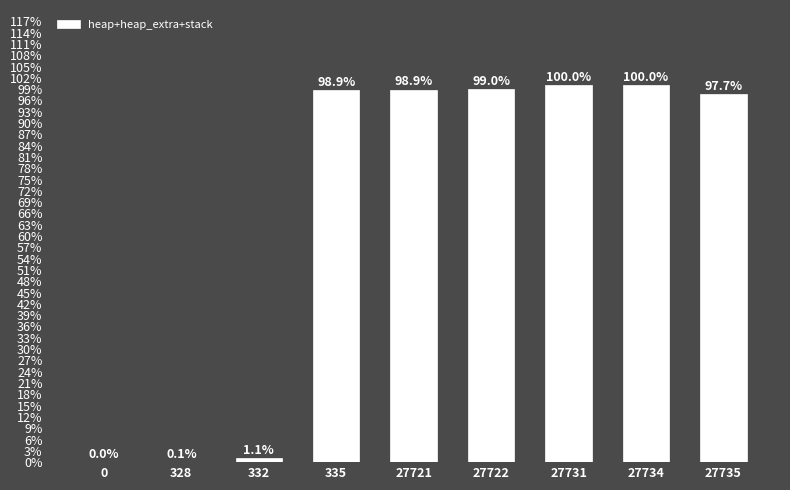

What is the sum of the values at 27721 and 332?

100.0